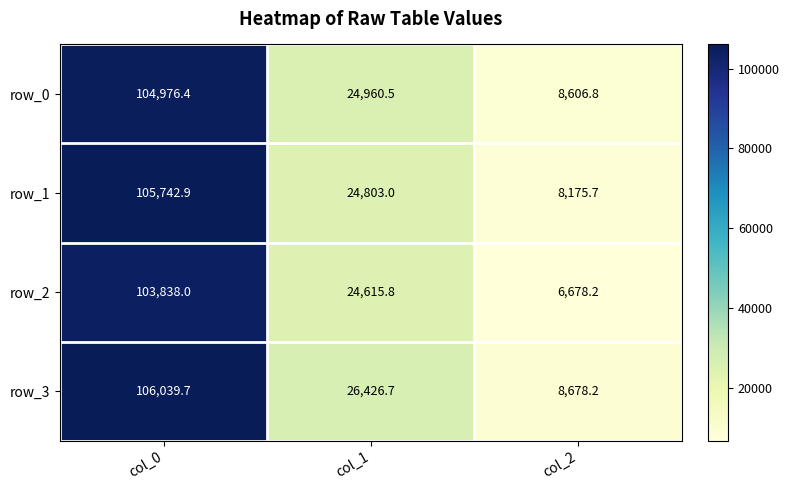

At col_1, list the series in order from smallest to largest.

row_2, row_1, row_0, row_3